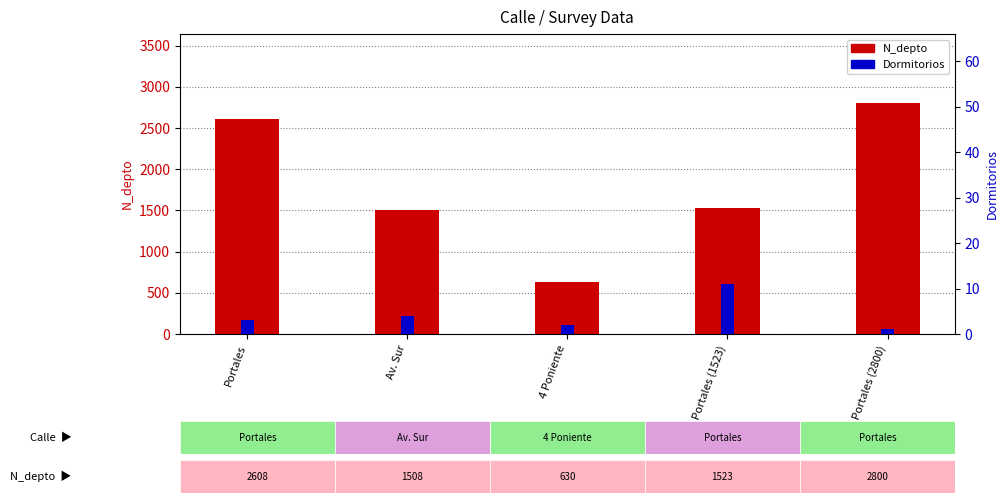

Is the value of N_depto at Portales greater than the value of Dormitorios at Portales (1523)?

Yes